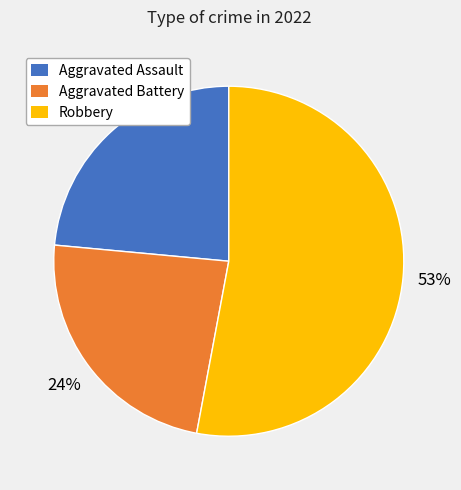

To the nearest percent, what is the difference between the largest and smallest slice percentages?

29%